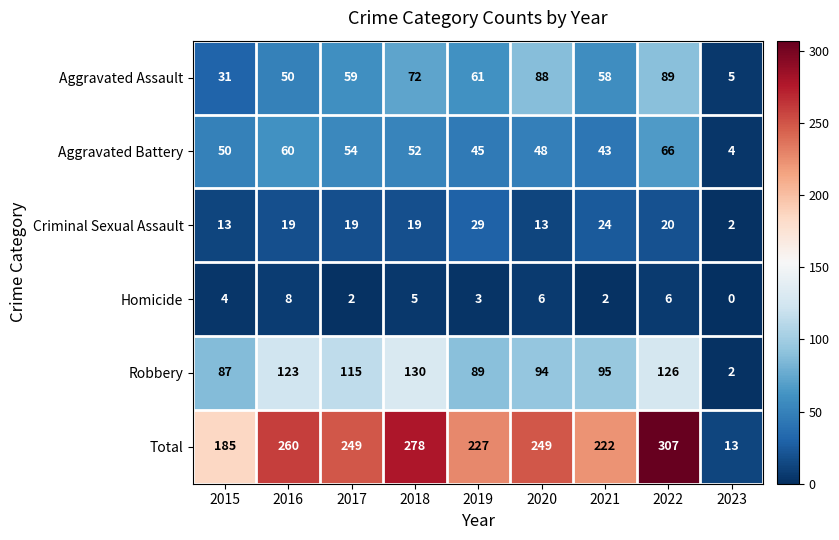

What is the average value of the Aggravated Assault series?

57